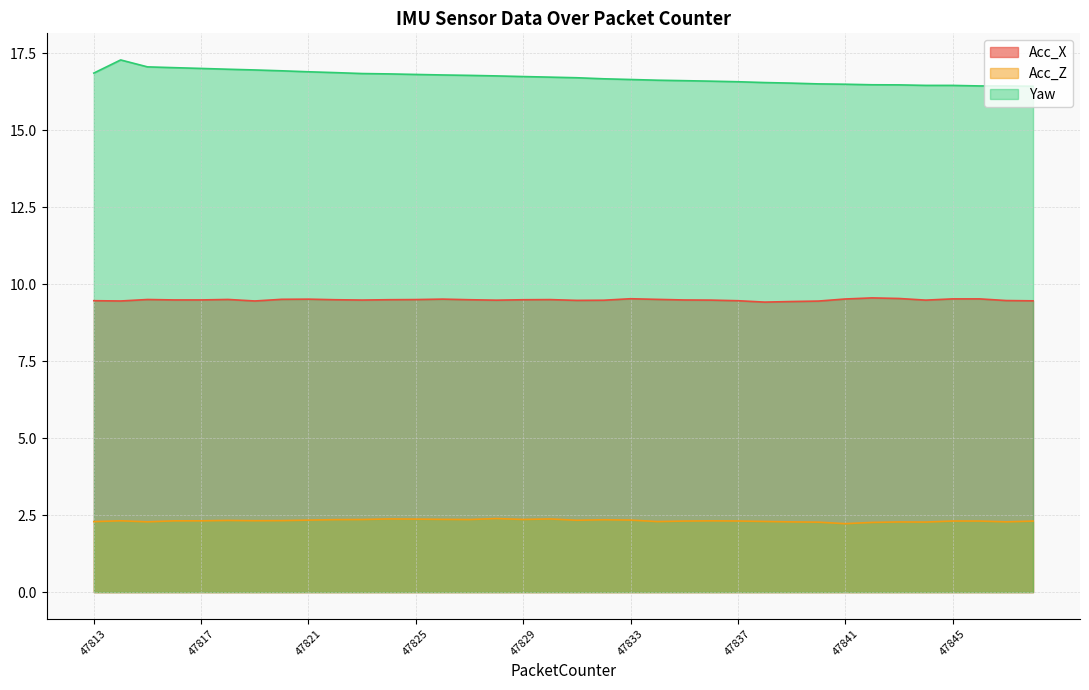

Reading left to right, list all the values displayed in this chart.

Acc_X: 9.5	9.5	9.5	9.5	9.5	9.5	9.5	9.5	9.5	9.5	9.5	9.5	9.5	9.5	9.5	9.5	9.5	9.5	9.5	9.5	9.5	9.5	9.5	9.5	9.5	9.4	9.4	9.5	9.5	9.6	9.5	9.5	9.5	9.5	9.5	9.5
Acc_Z: 2.3	2.3	2.3	2.3	2.3	2.3	2.3	2.3	2.3	2.4	2.4	2.4	2.4	2.4	2.4	2.4	2.4	2.4	2.3	2.4	2.3	2.3	2.3	2.3	2.3	2.3	2.3	2.3	2.2	2.3	2.3	2.3	2.3	2.3	2.3	2.3
Yaw: 16.9	17.3	17.1	17.0	17.0	17.0	17.0	16.9	16.9	16.9	16.8	16.8	16.8	16.8	16.8	16.8	16.8	16.7	16.7	16.7	16.7	16.6	16.6	16.6	16.6	16.6	16.5	16.5	16.5	16.5	16.5	16.5	16.5	16.4	16.4	16.4